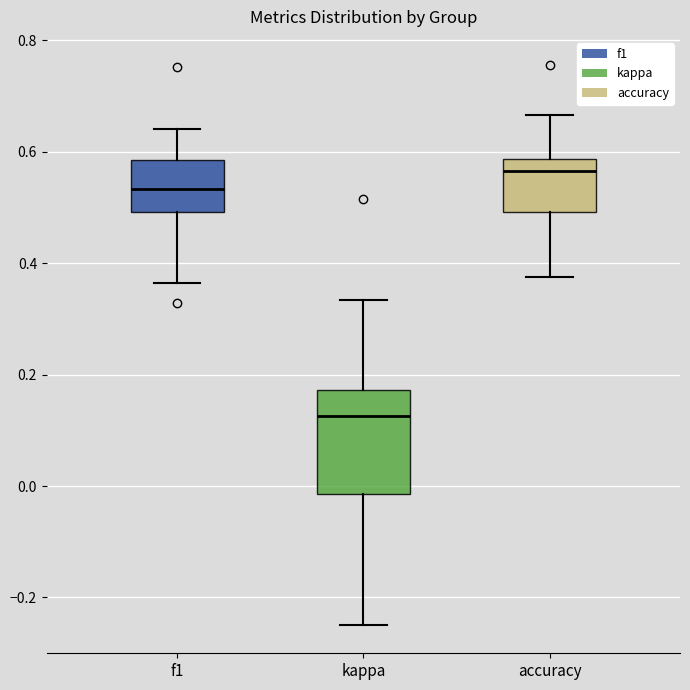

Which box has the lowest median line?

kappa